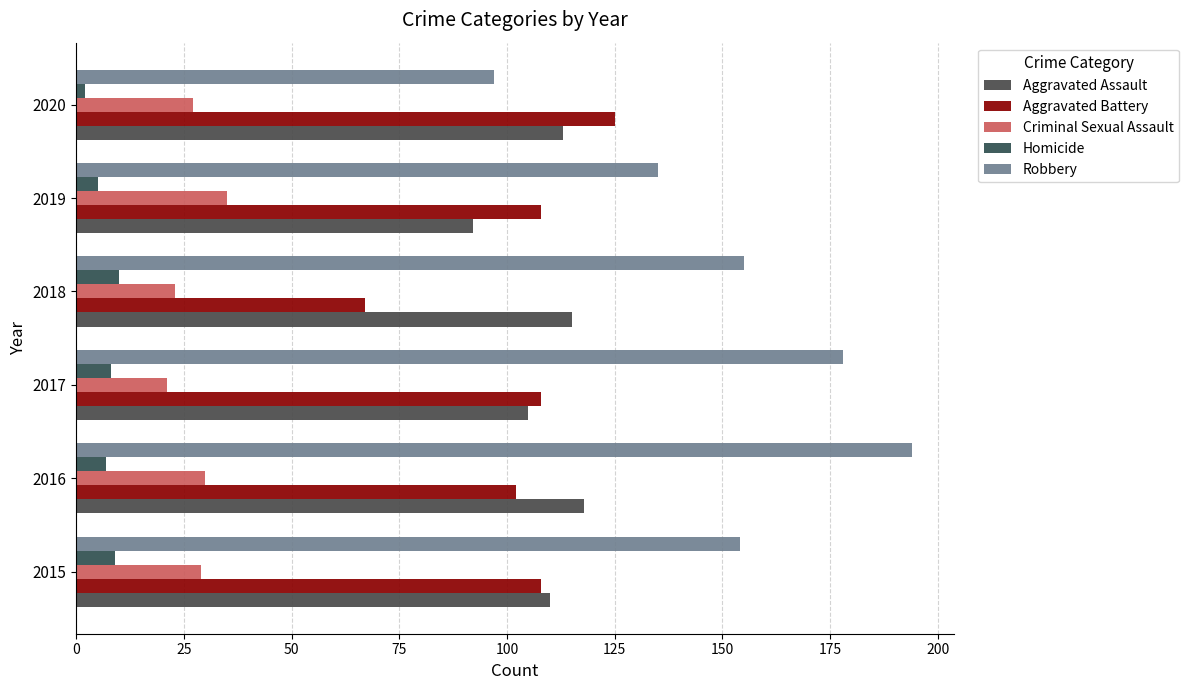

Which series has the largest range (max minus min)?

Robbery